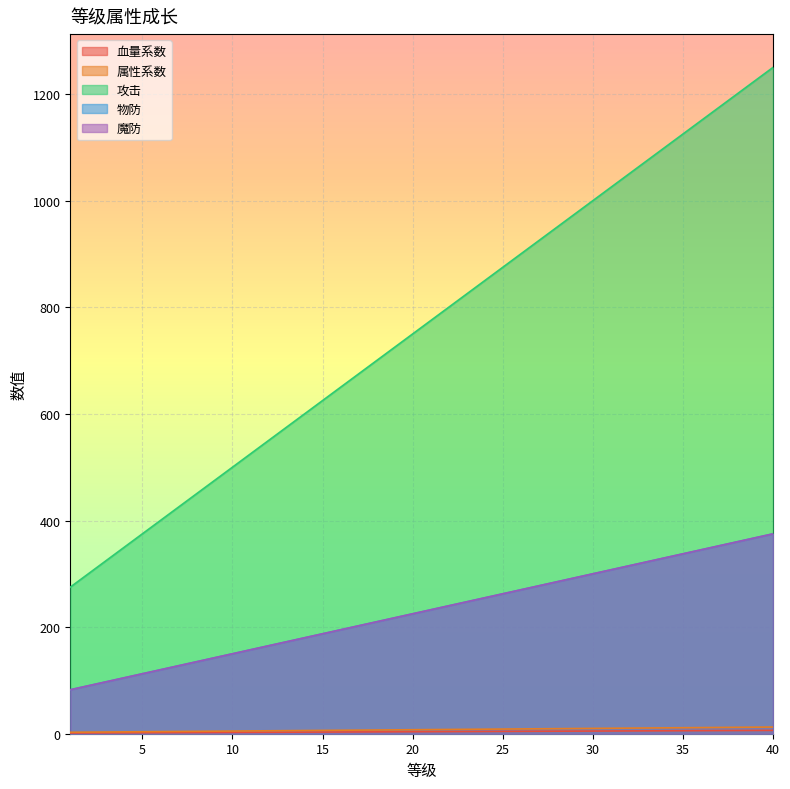

Where is 攻击 nearest to the value 762?

20